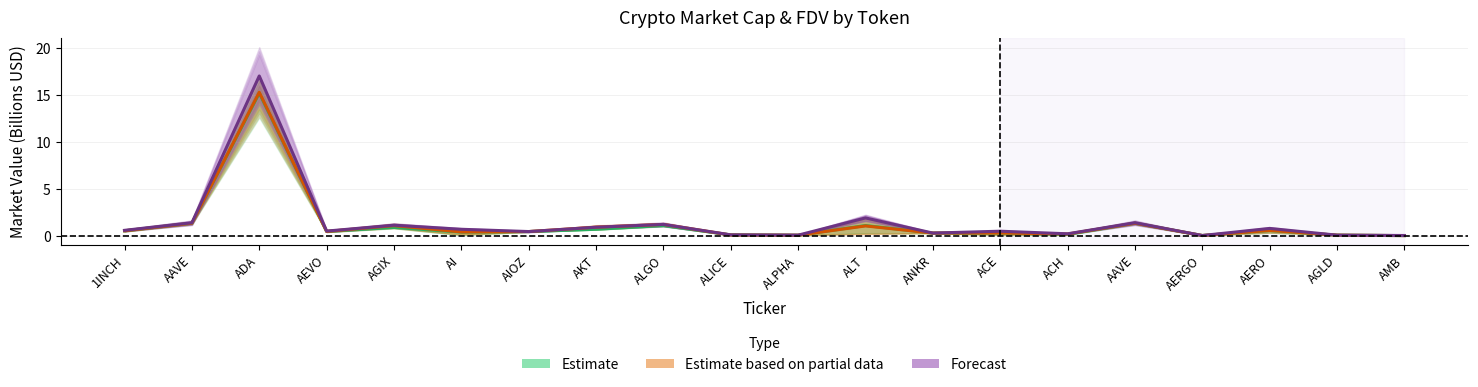

At which label does Estimate based on partial data reach its peak?

ADA